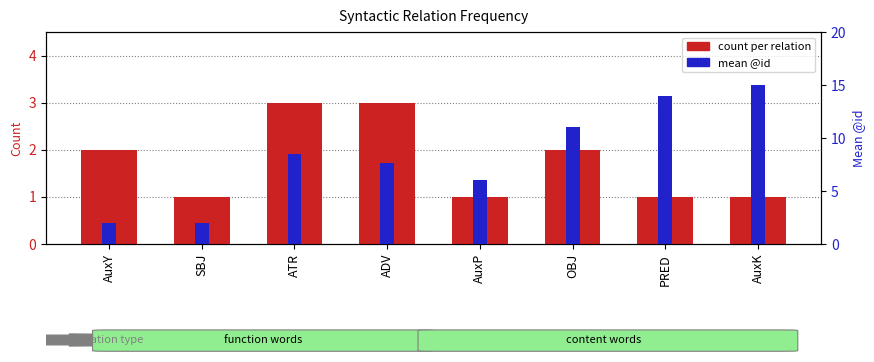

How many categories are shown in the chart?

8